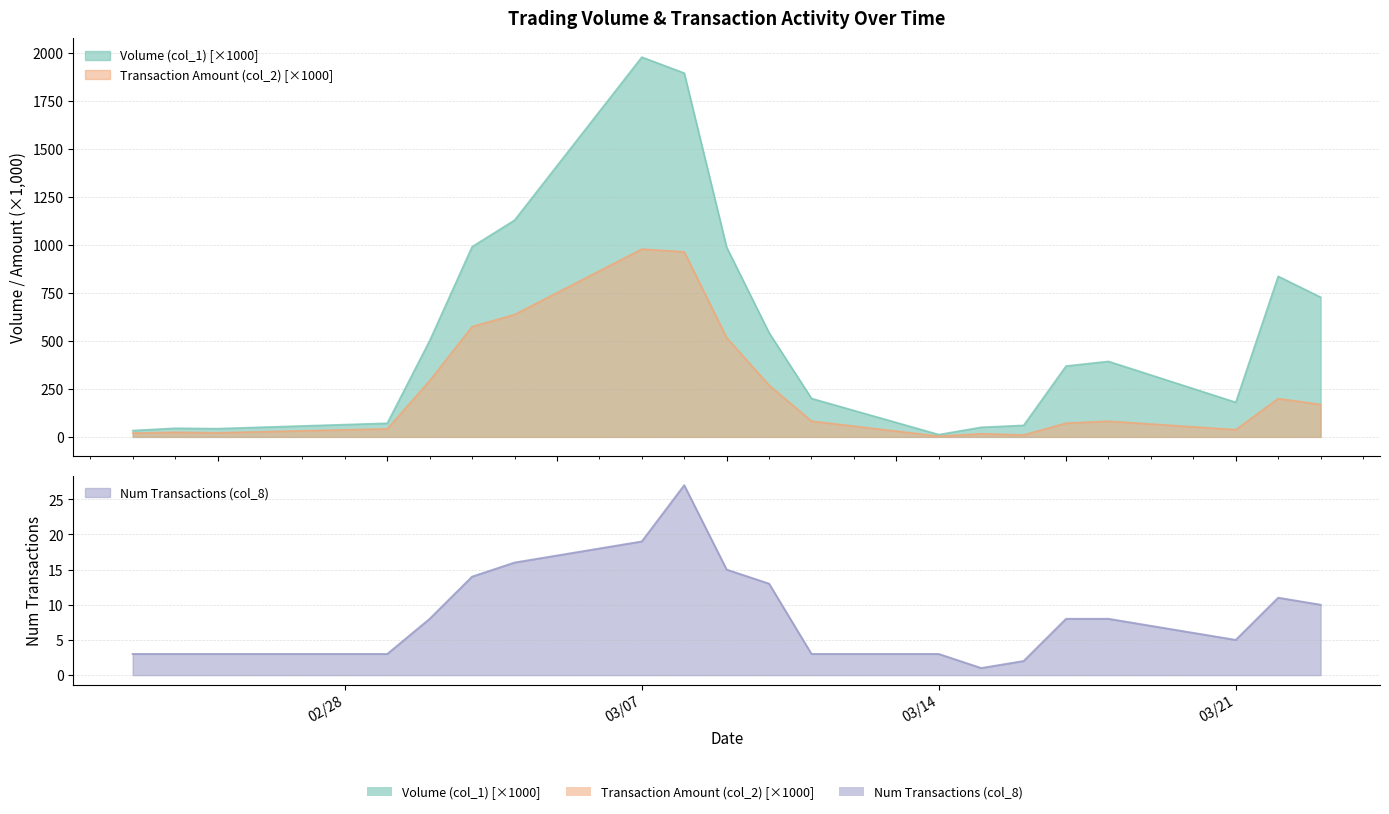

What is the minimum value shown in the chart?

1.0